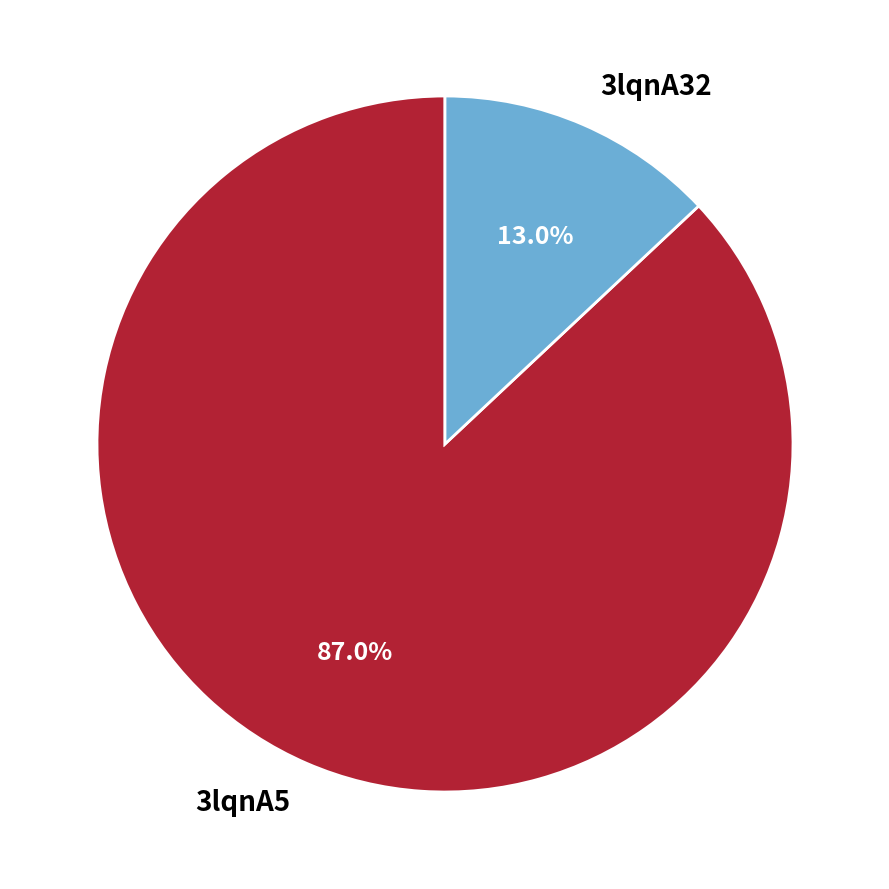

What percentage do 3lqnA5 and 3lqnA32 together represent?

100.0%